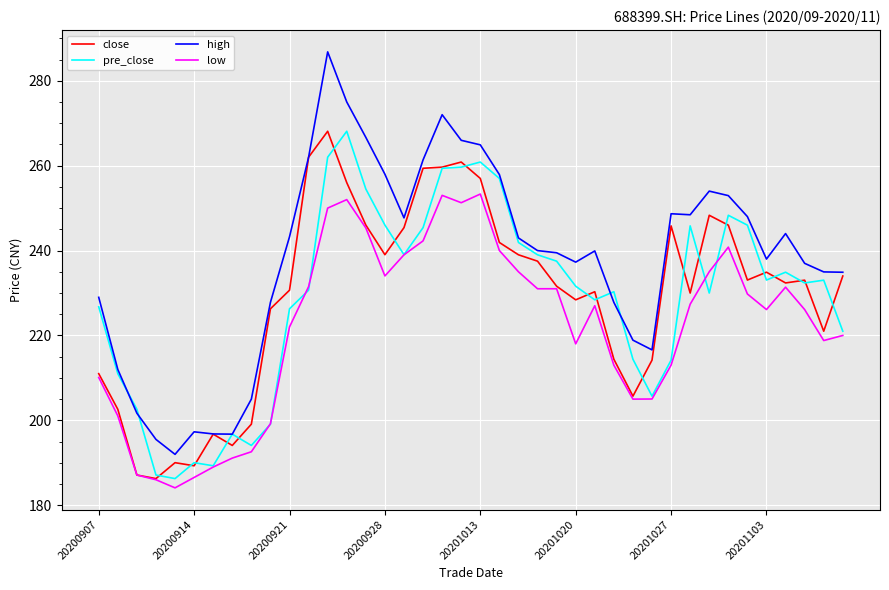

True or false: low and high intersect in this chart.

False